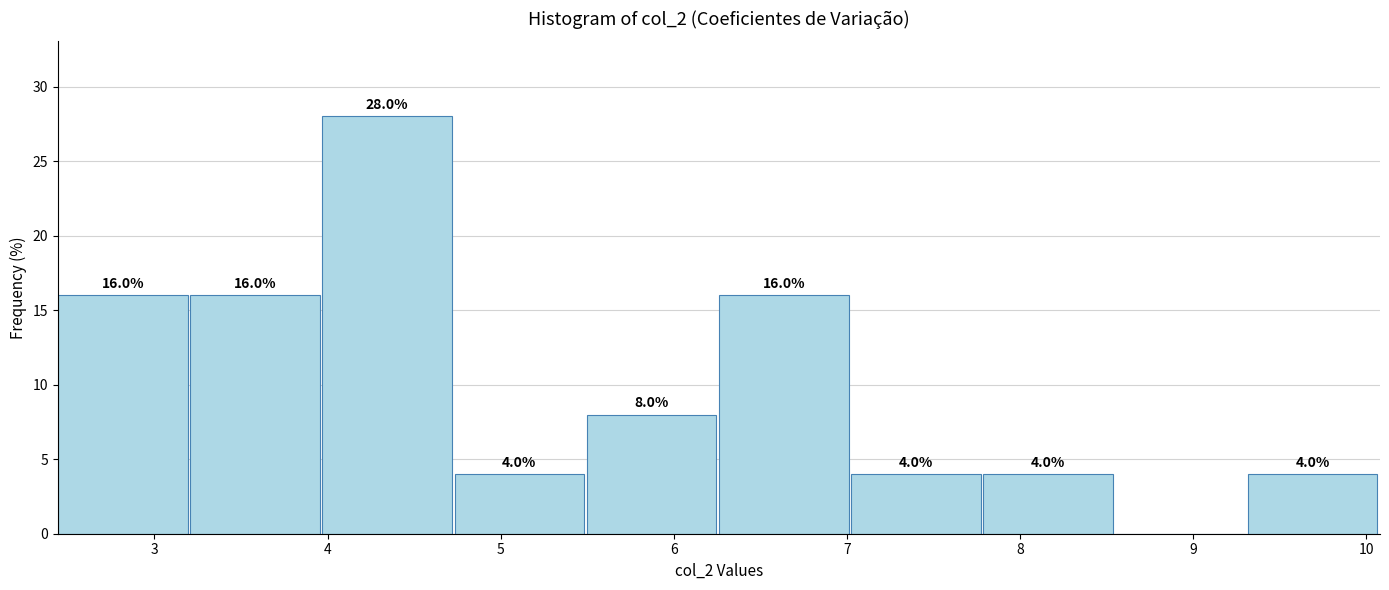

Which range on the x-axis has the tallest bar?

4.0 to 4.7